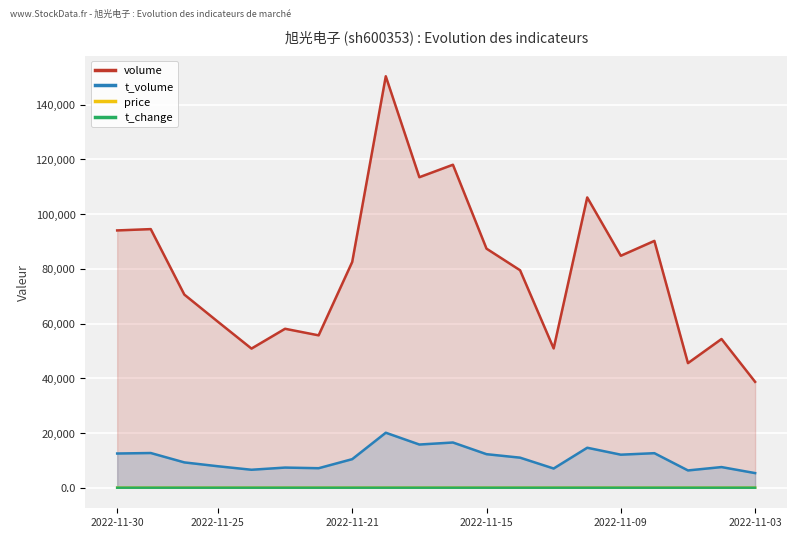

What is the minimum value shown in the chart?

0.7